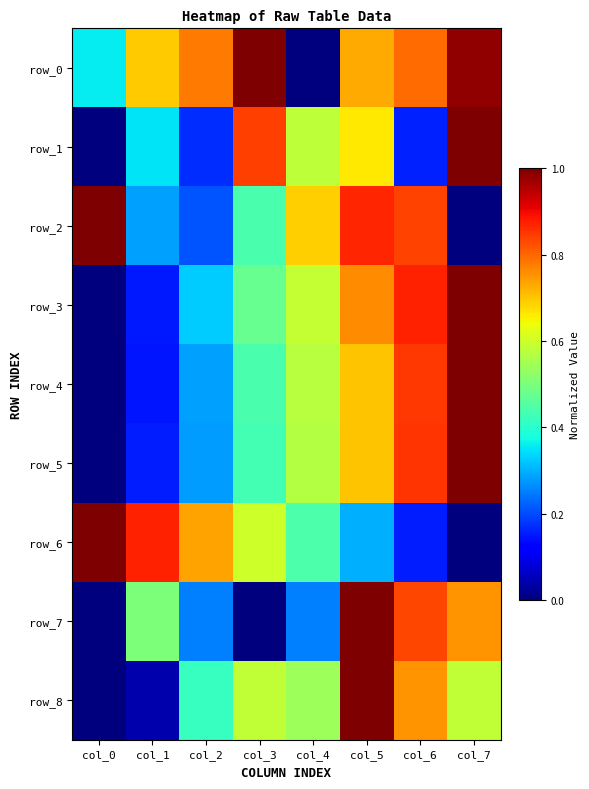

What is the sum of all row_1 values?

3.8